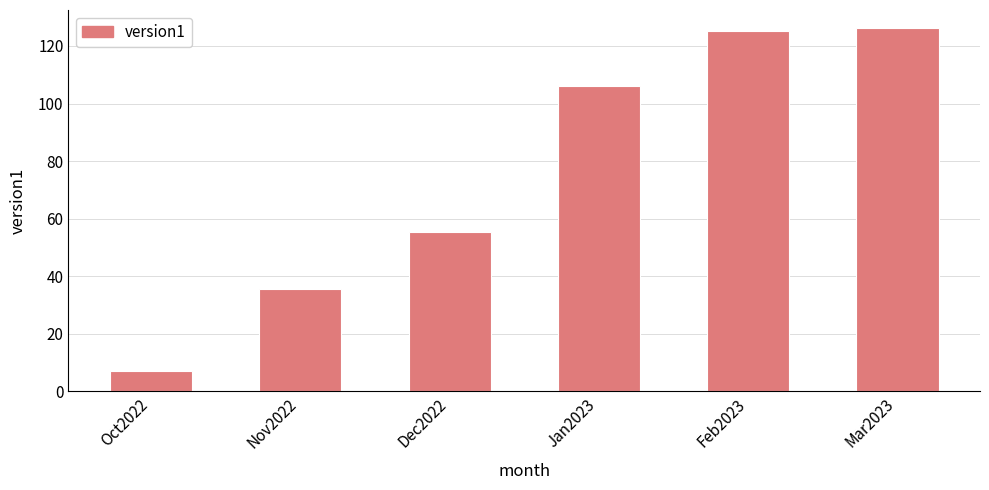

The value at Feb2023 is 125.4. True or false?

True